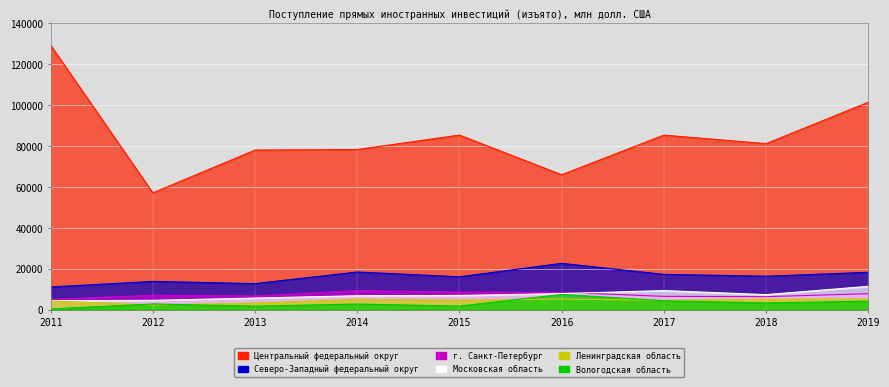

How many times do Ленинградская область and Вологодская область cross each other?

4